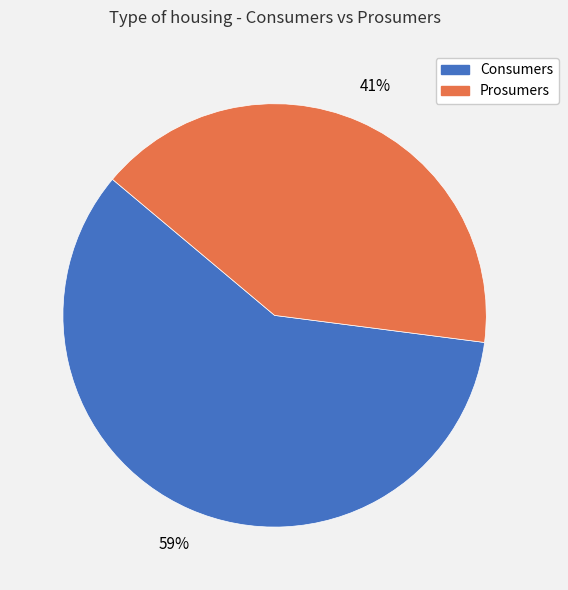

What is the smallest slice in the pie chart?

Prosumers